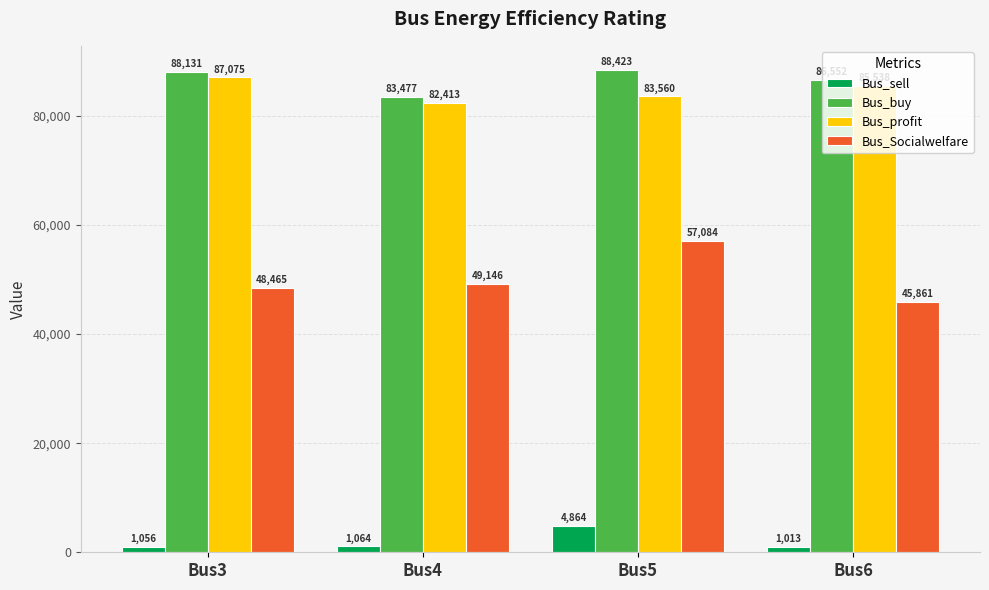

The Bus_buy series shows 139529.7 at Bus3. True or false?

False